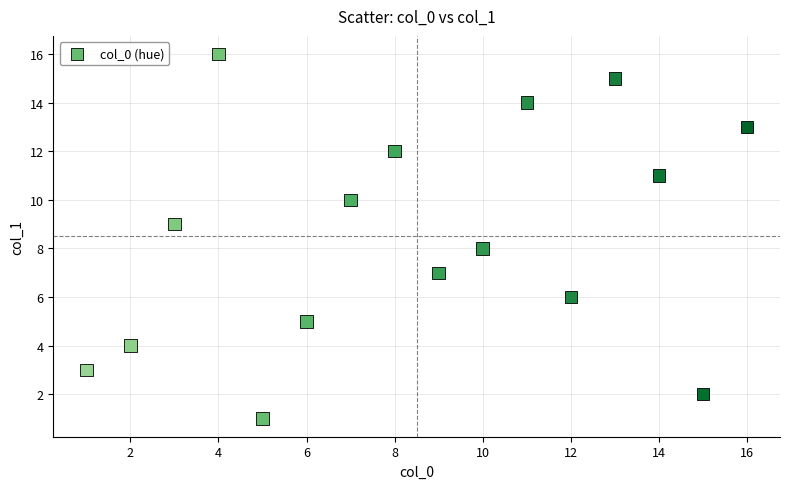

What is the range of Y values (max minus min)?

15